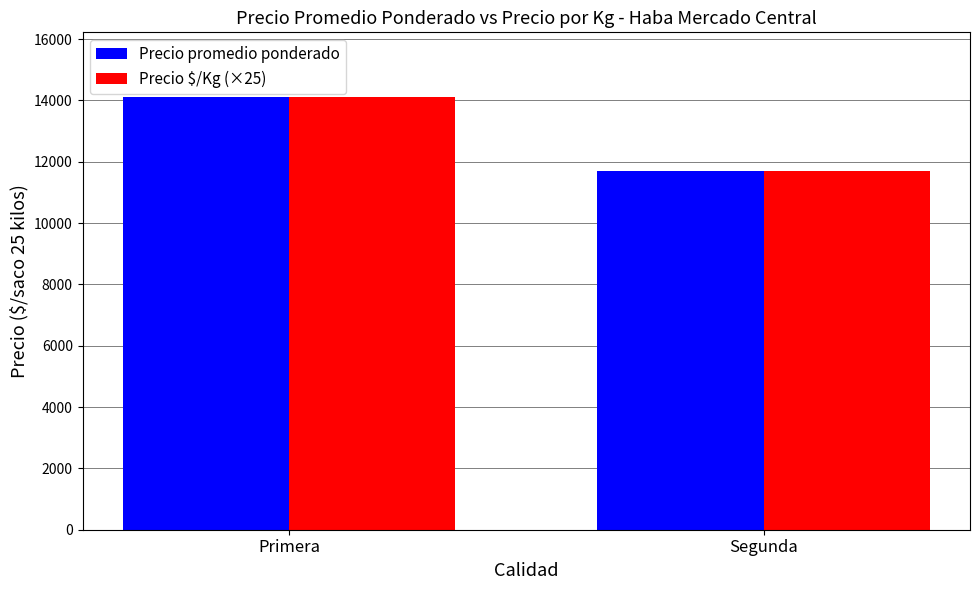

How many bars are there in each group?

2